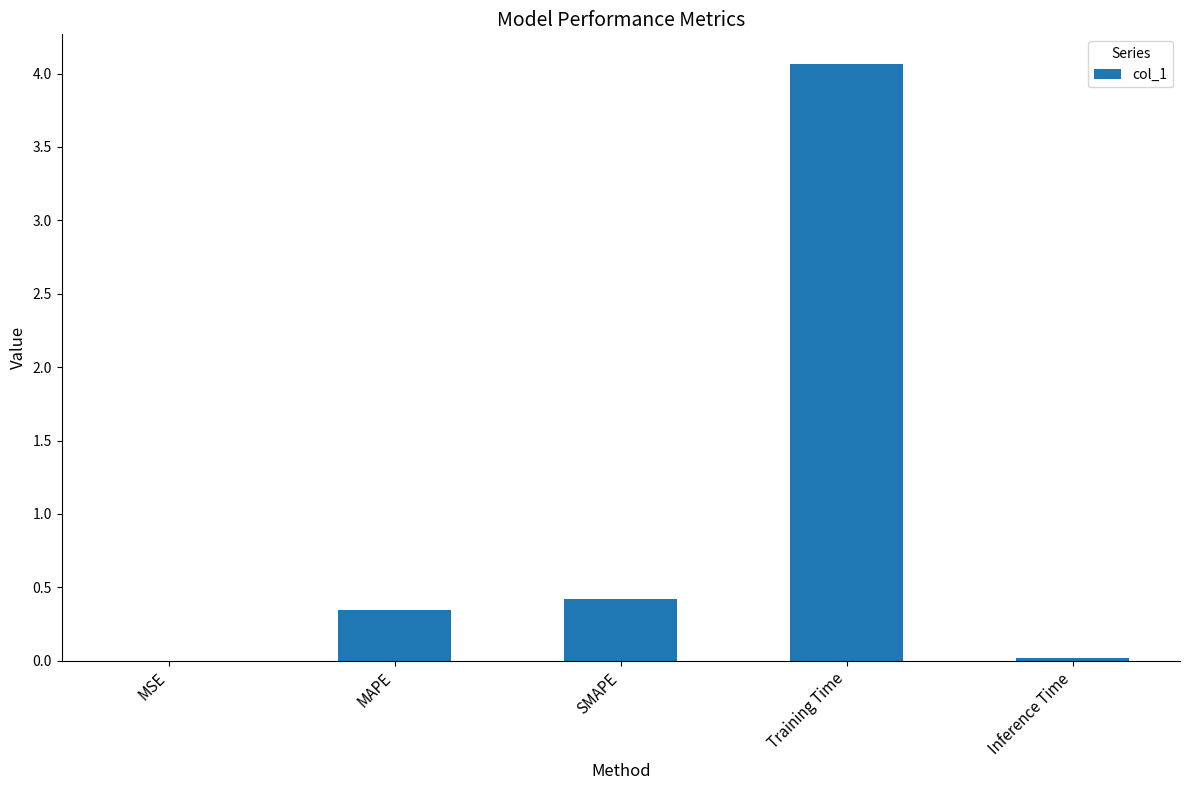

Which has a higher value, SMAPE or MSE?

SMAPE